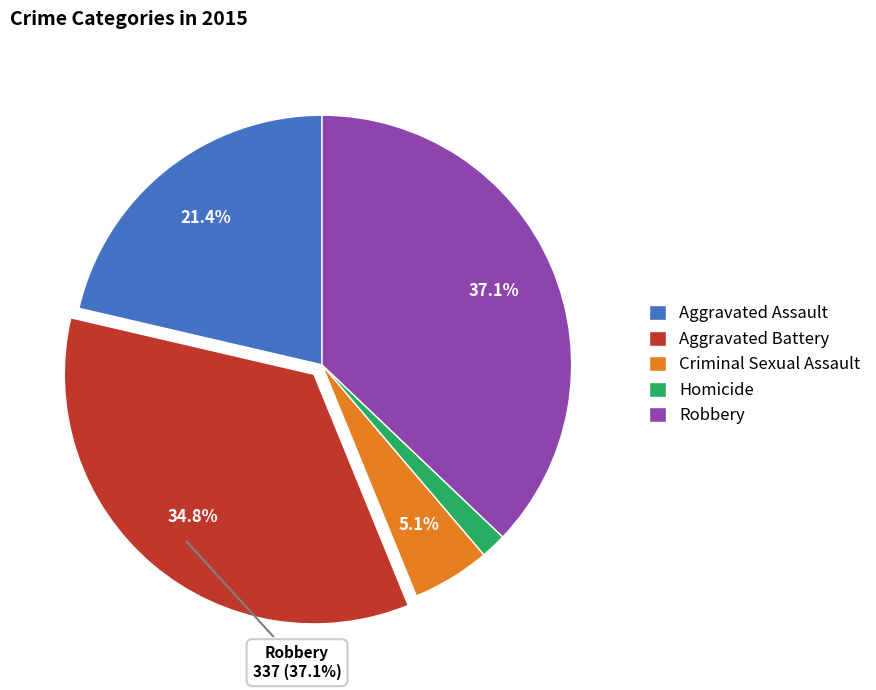

Which category has the biggest portion of the pie?

Robbery